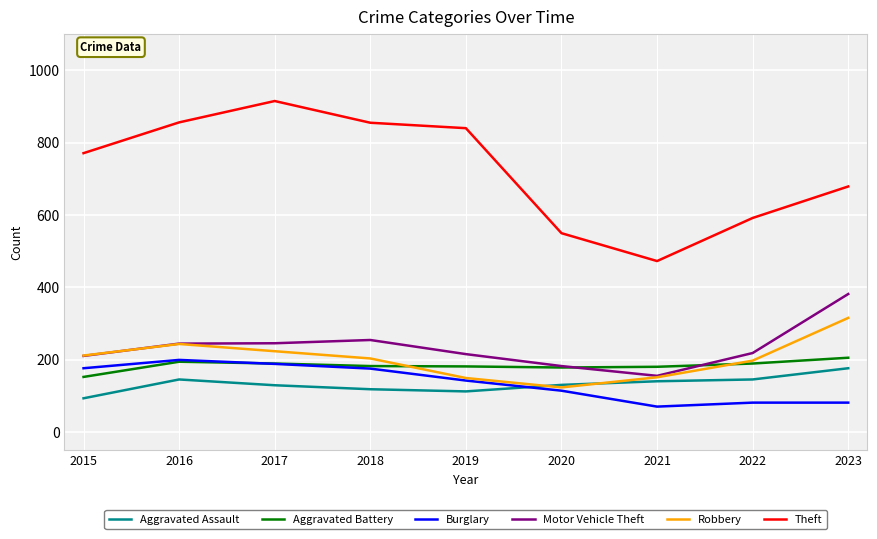

What is the maximum value shown in the chart?

915